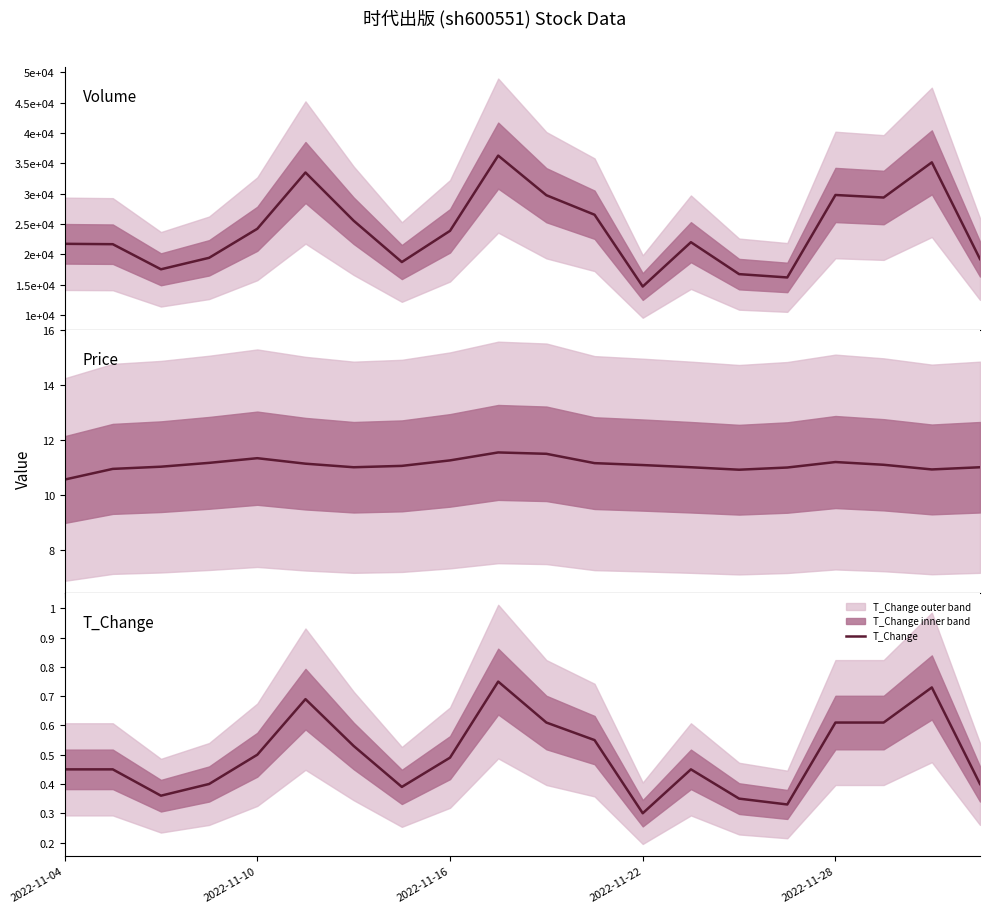

At how many categories does at least one series exceed 34765?

2